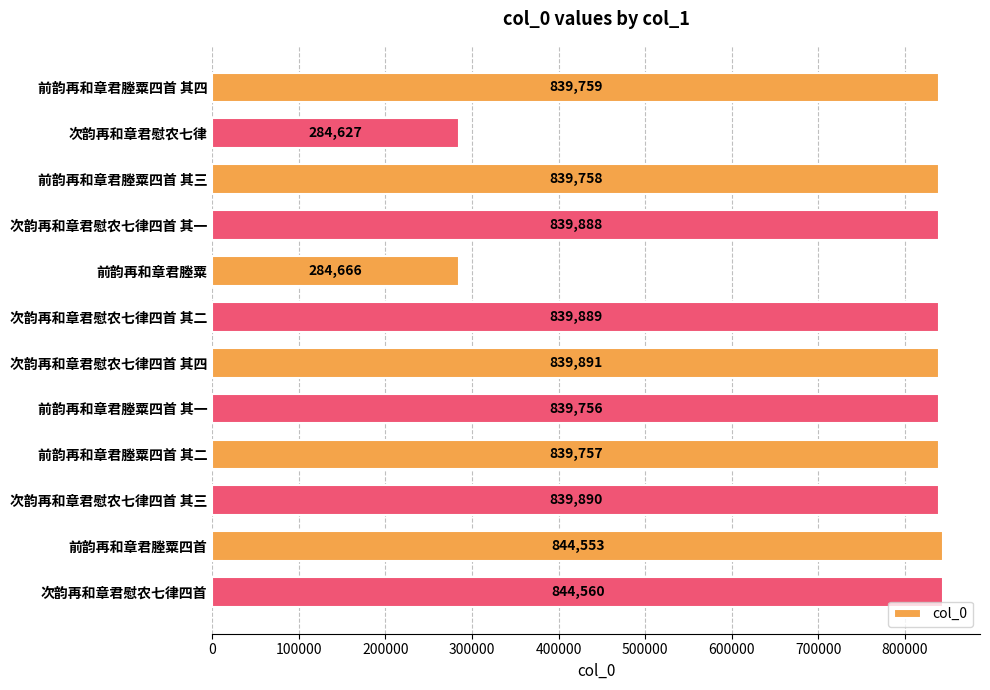

What is the change in value from 前韵再和章君塍粟四首 其一 to 次韵再和章君慰农七律四首?

+4804